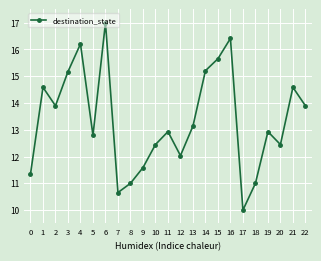

Reading left to right, list all the values displayed in this chart.

11.3	14.6	13.9	15.2	16.2	12.8	17.0	10.7	11.0	11.6	12.4	12.9	12.0	13.1	15.2	15.7	16.4	10.0	11.0	12.9	12.4	14.6	13.9